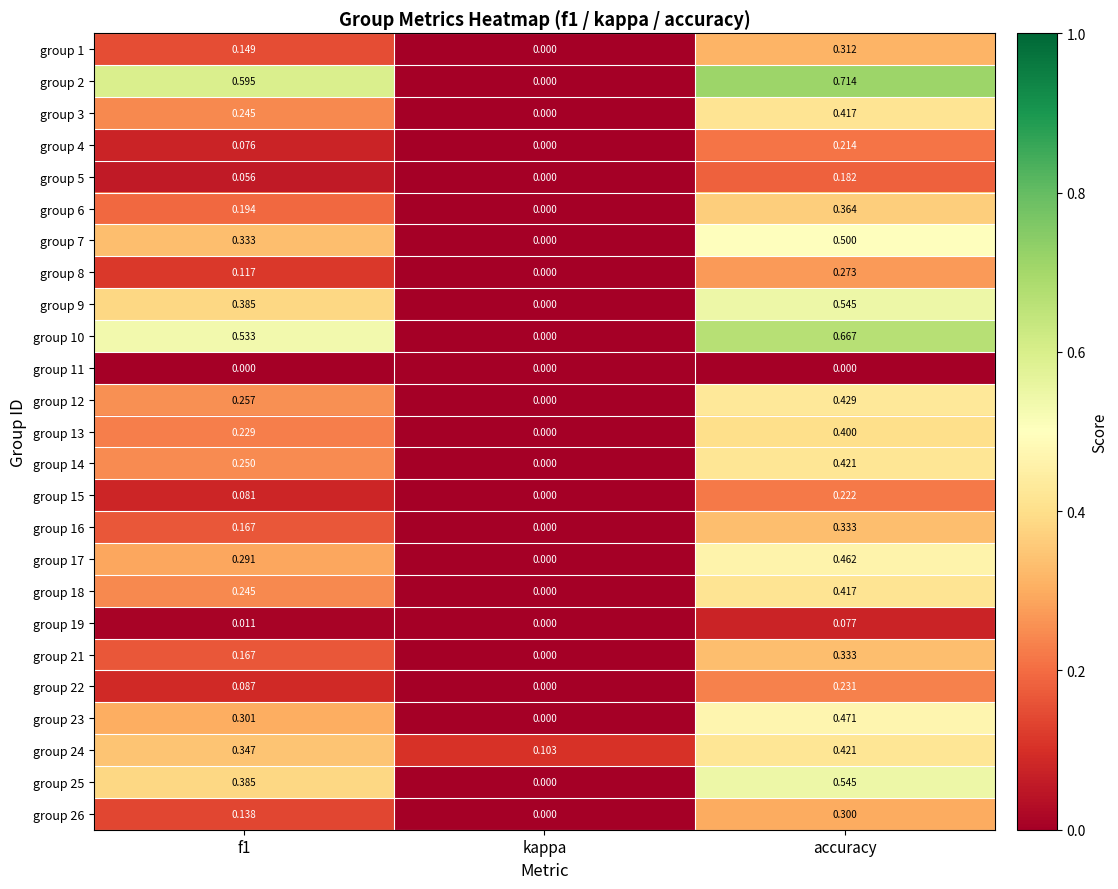

Where is group 23 nearest to the value 0?

kappa